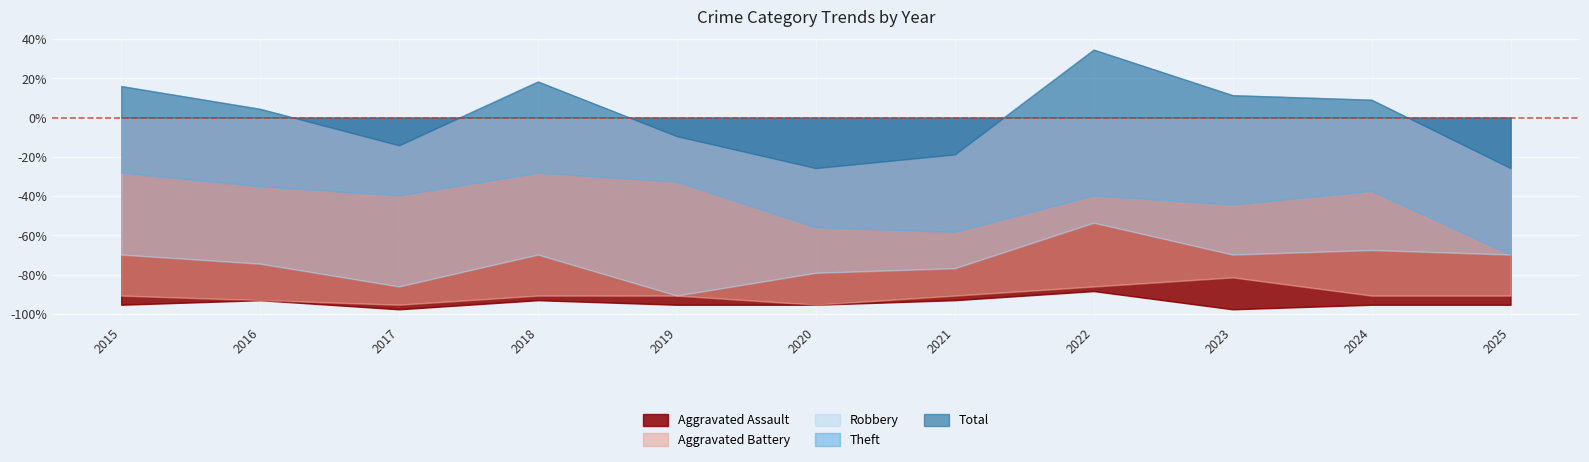

How many values in Total are below zero?

5